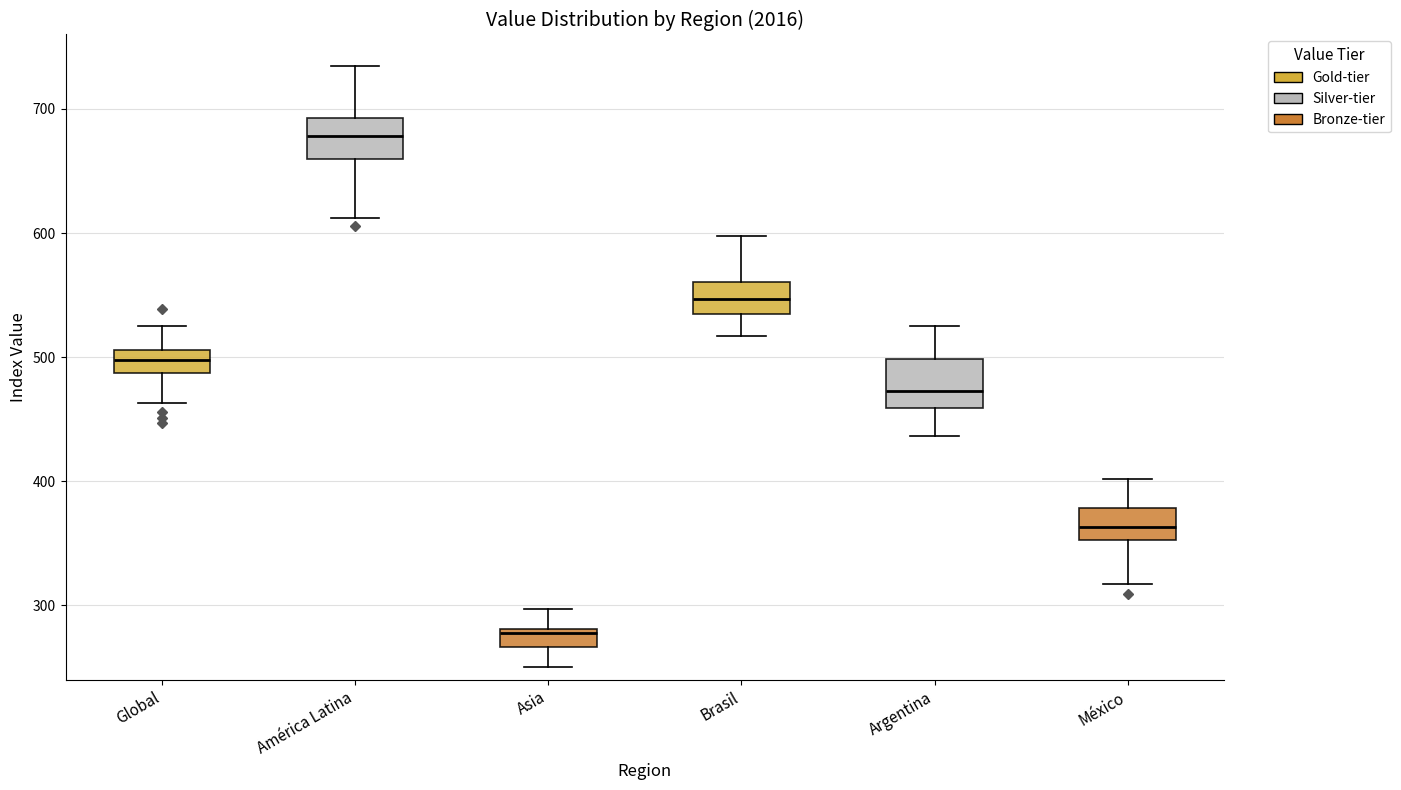

Which box has the lowest median line?

Asia